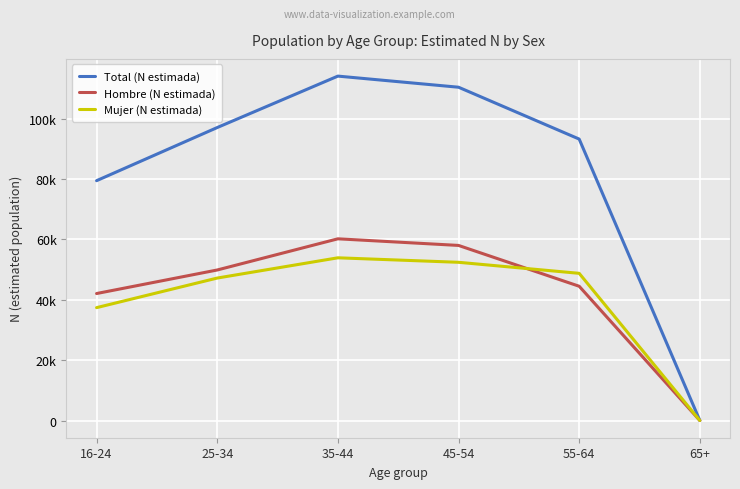

Reading left to right, transcribe all the data shown in this chart.

Total (N estimada): 79474	97083	114127	110443	93259	0
Hombre (N estimada): 42075	49878	60210	58016	44487	0
Mujer (N estimada): 37398	47205	53917	52427	48771	0